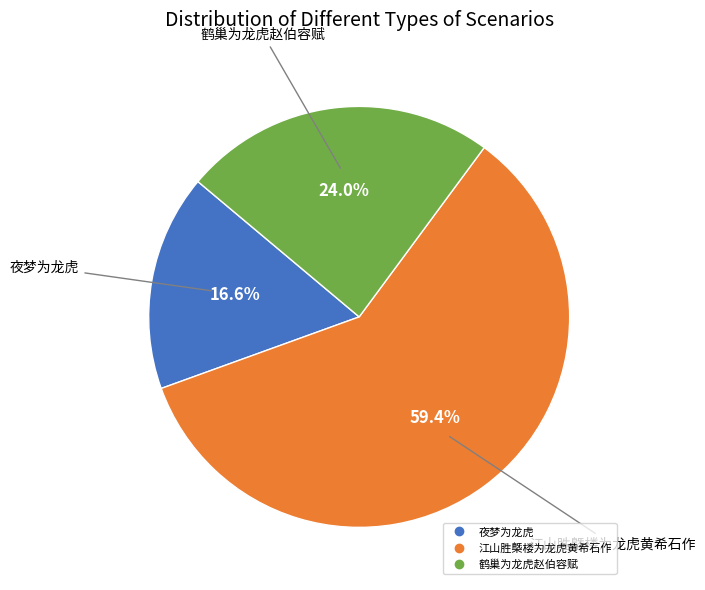

To the nearest percent, what is the difference between the largest and smallest slice percentages?

43%